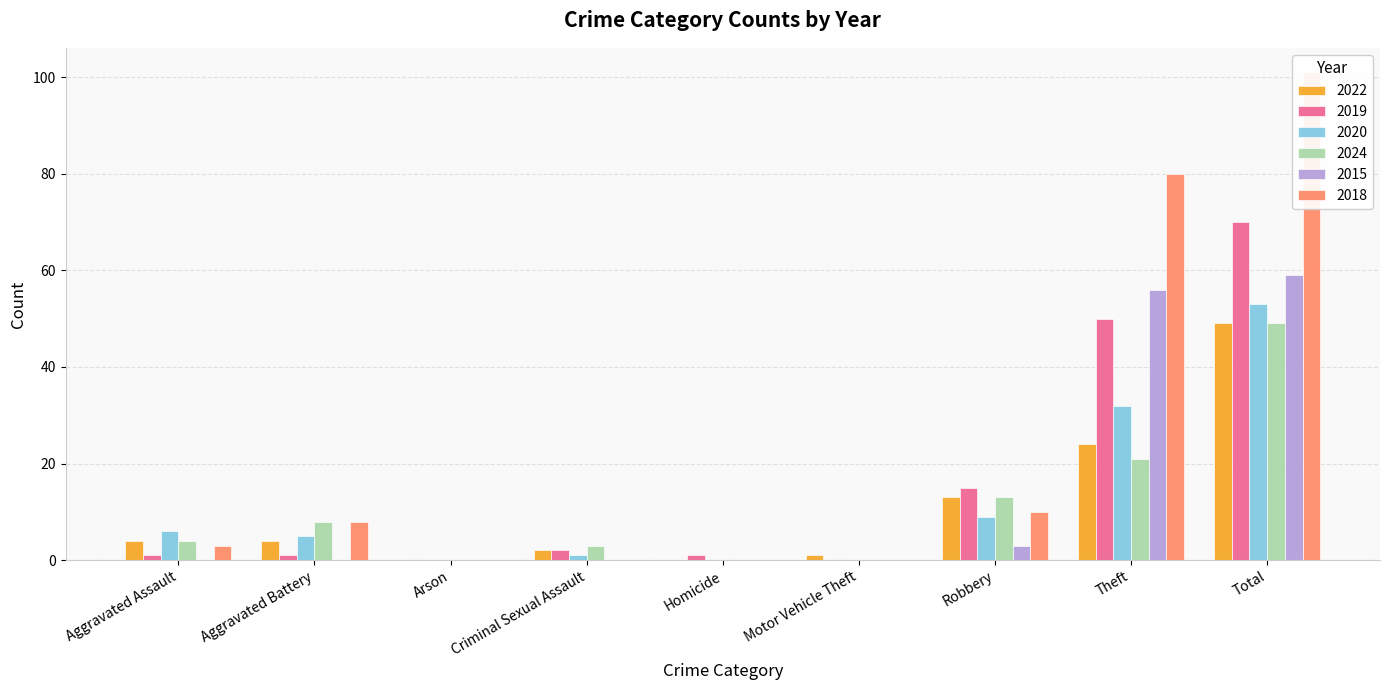

How many data points in 2018 are above 3?

4